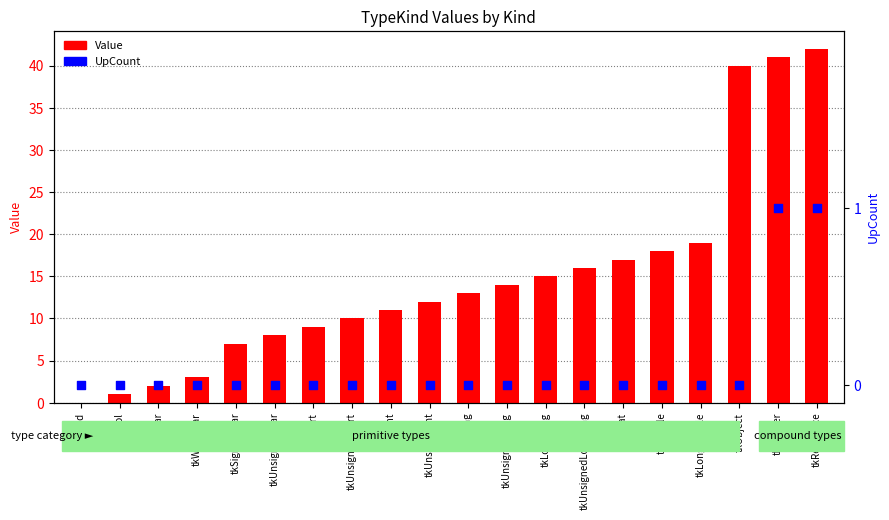

Which series contains the lowest Y value?

Value